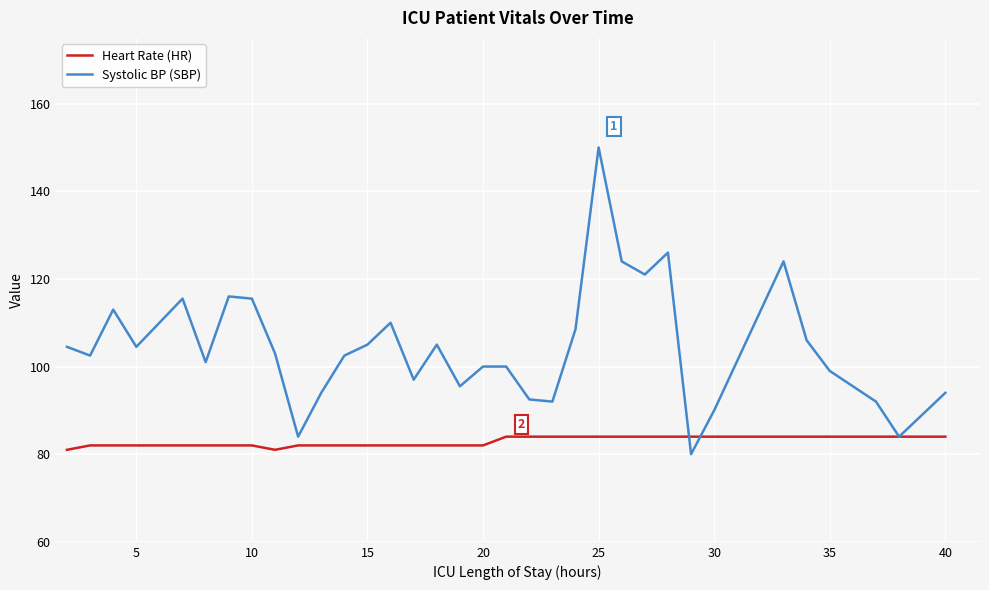

Which series ends up on top after the final intersection of Heart Rate (HR) and Systolic BP (SBP)?

Systolic BP (SBP)